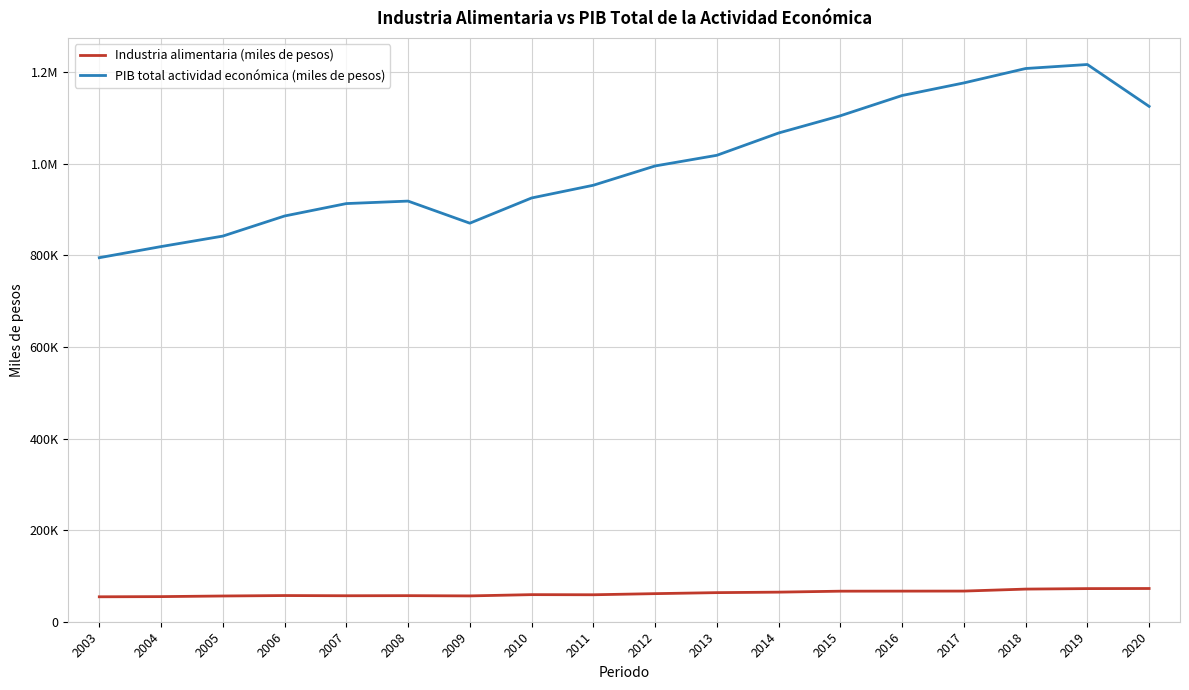

True or false: PIB total actividad económica (miles de pesos) and Industria alimentaria (miles de pesos) intersect in this chart.

False